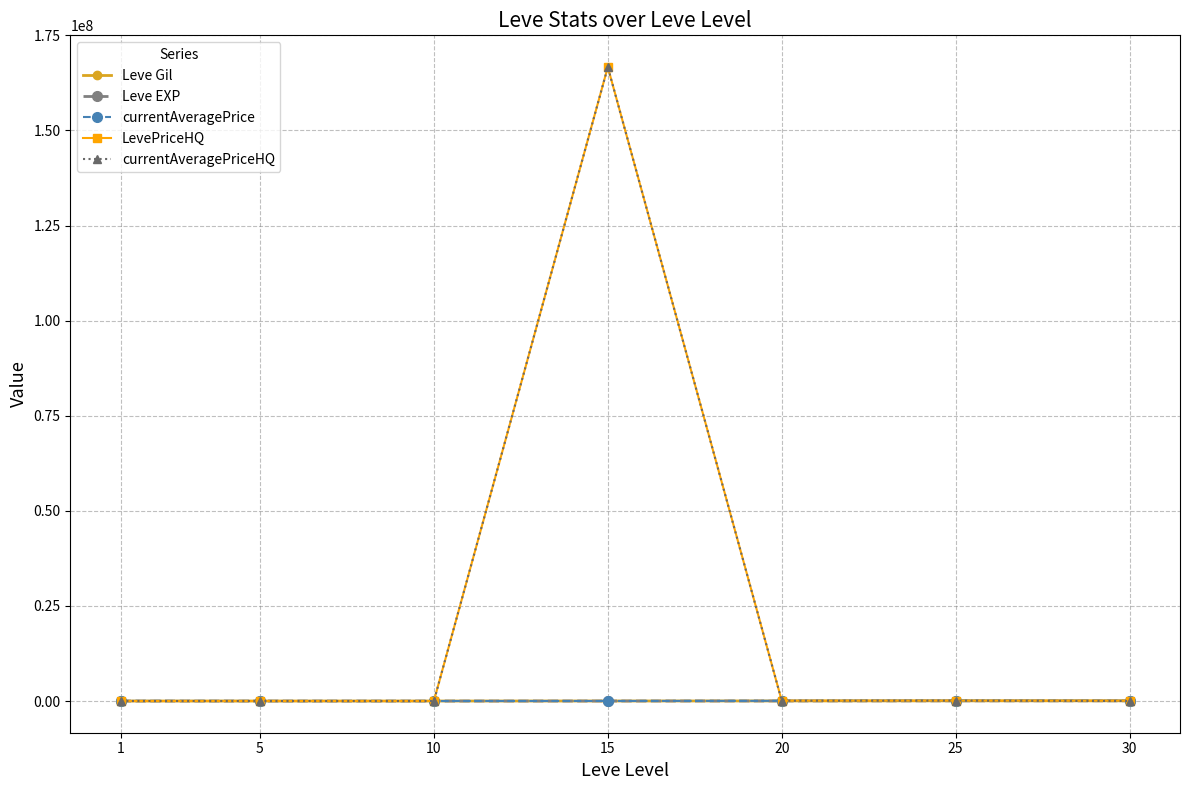

Does the chart have visible grid lines?

Yes